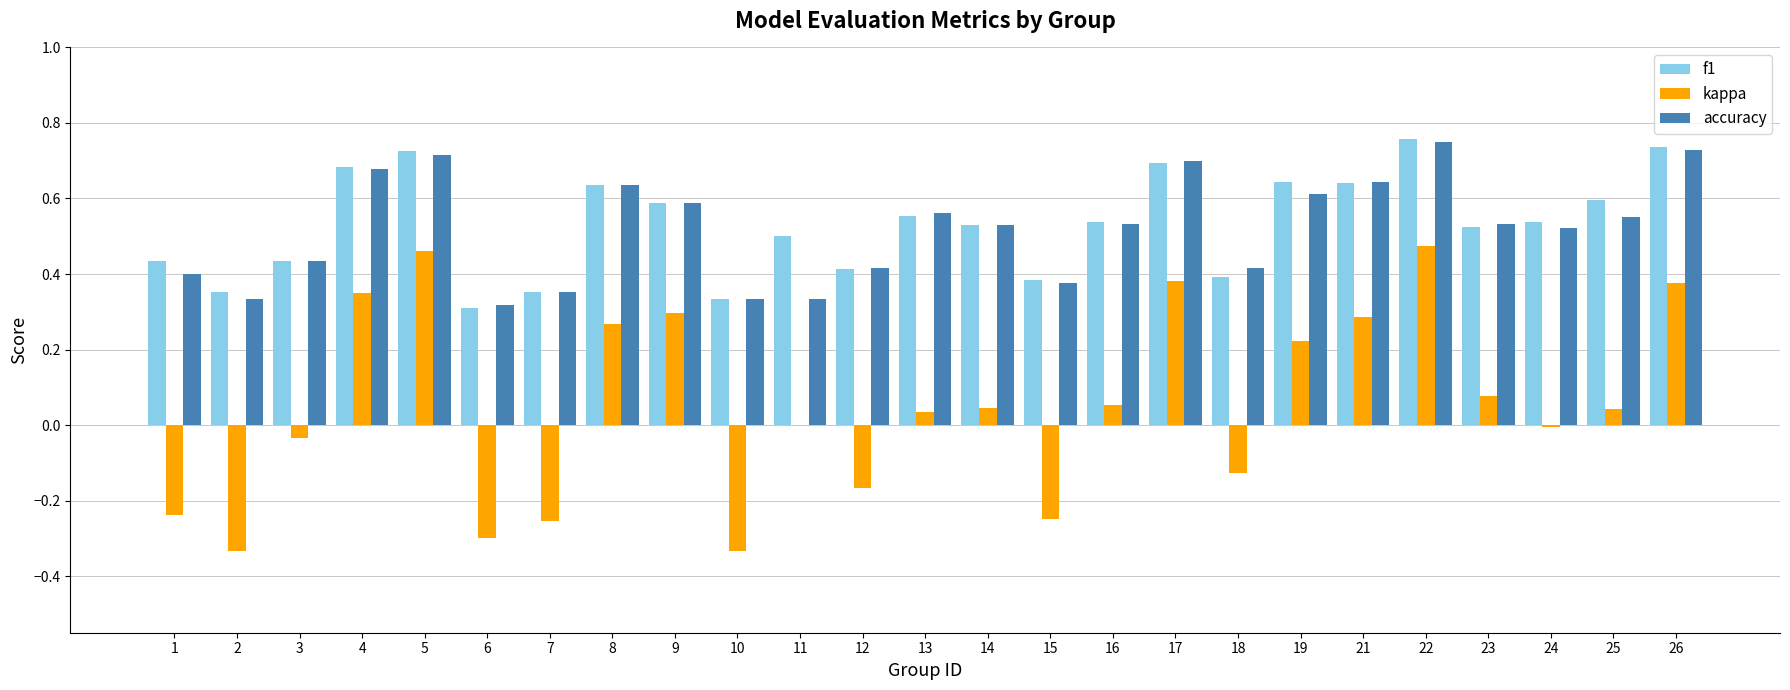

What is the sum of the f1 values at 26 and 13?

1.3